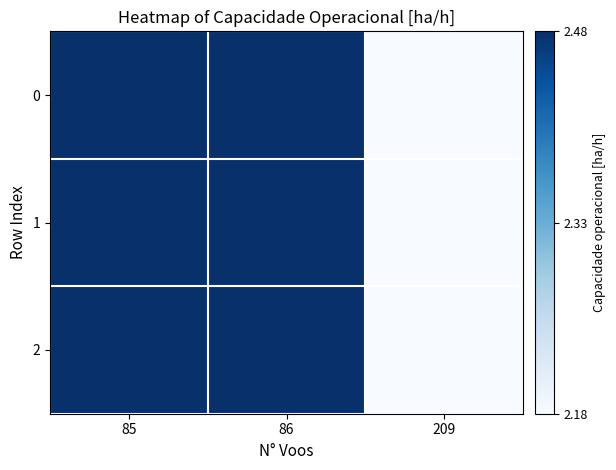

At which category is the sum across all series the highest?

85